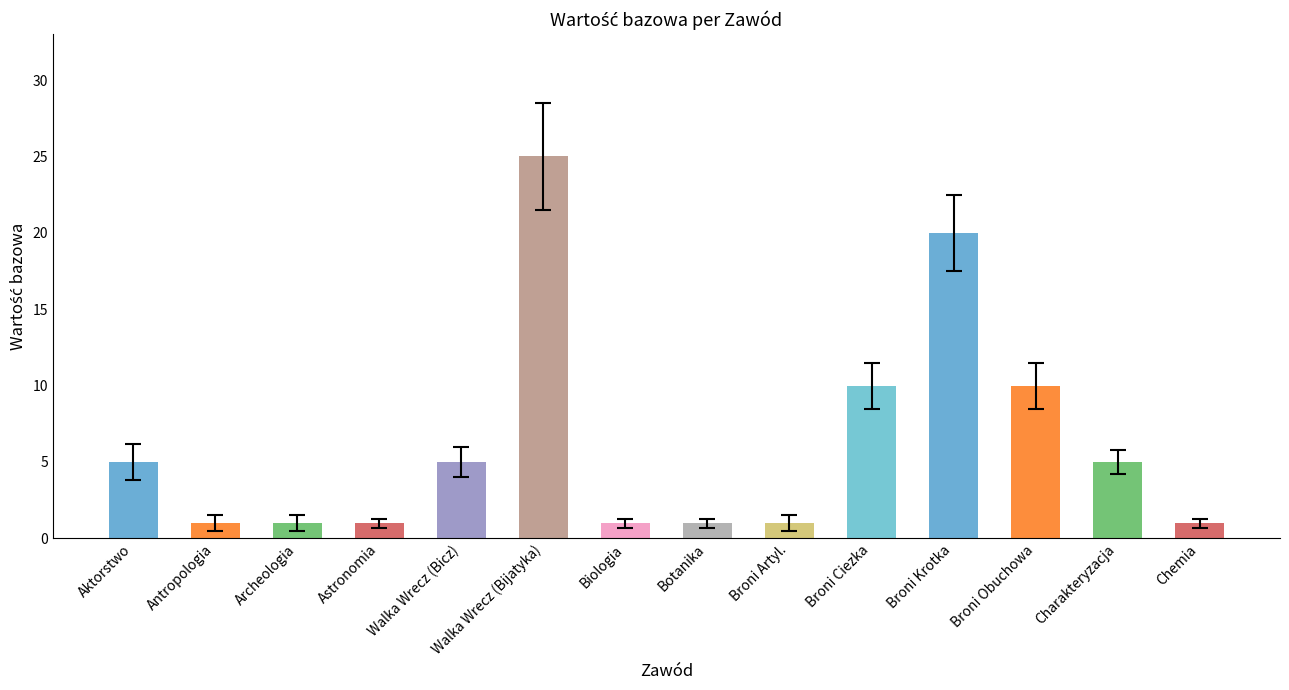

What is the sum of the values at Broni Ciezka and Broni Krotka?

30